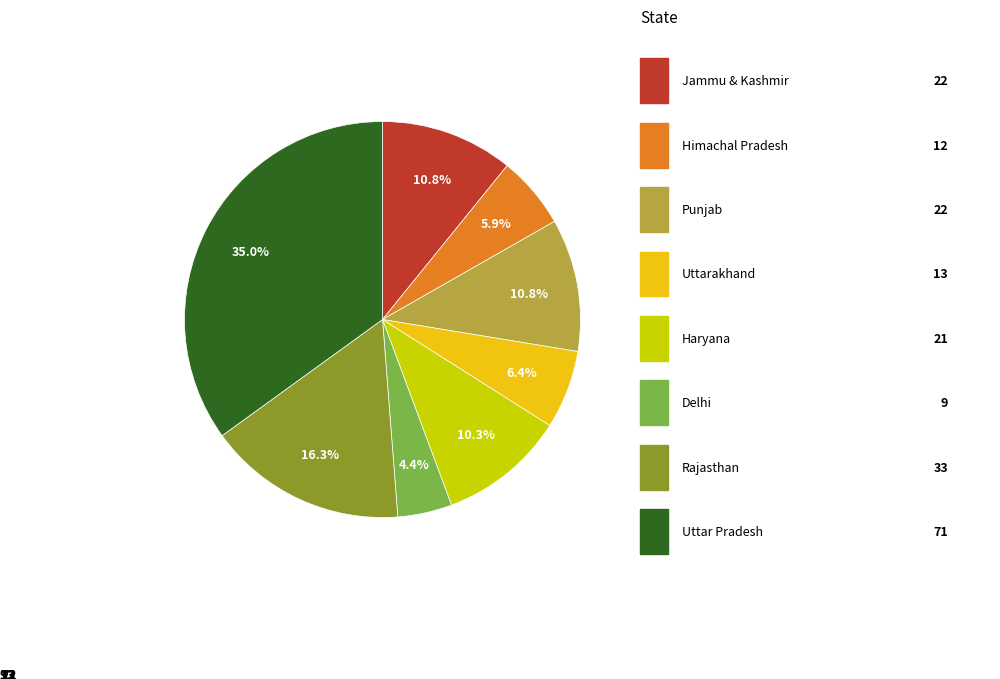

Does any single category account for the majority?

No